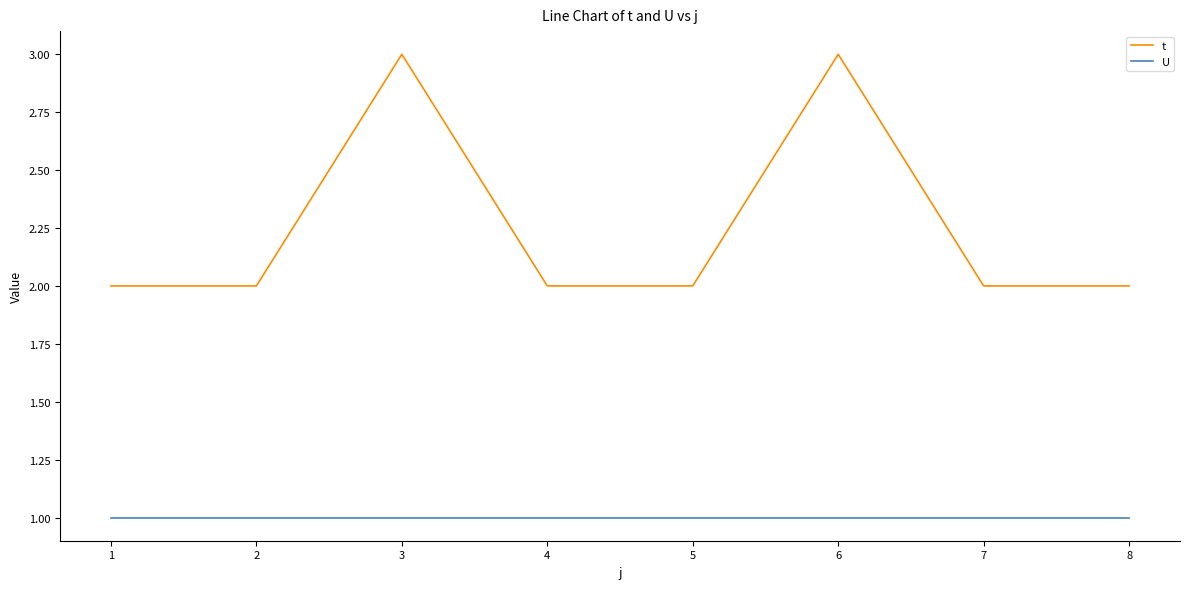

What is the spread (max minus min) of values at 7?

1